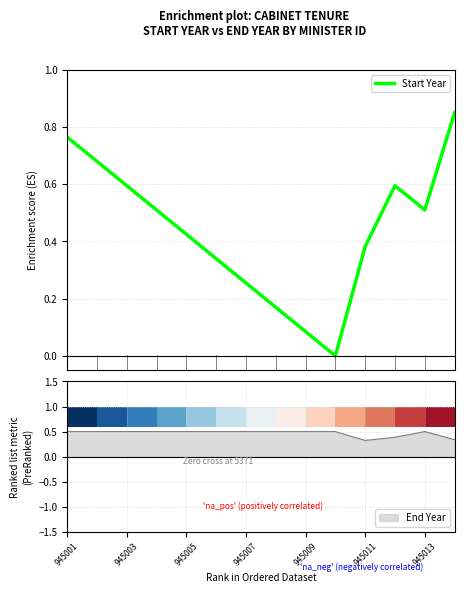

Where is the first local minimum?

9